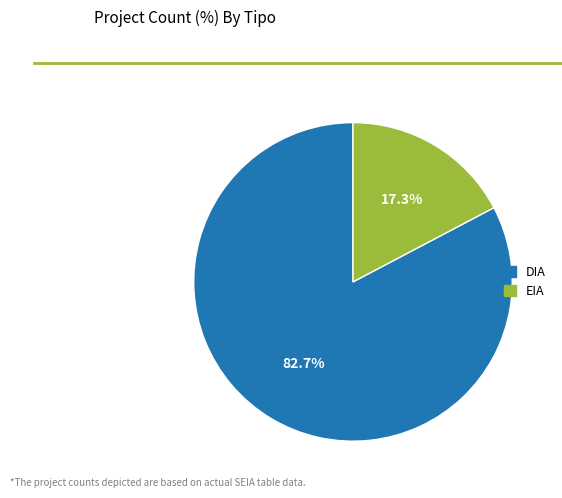

What is the total percentage of DIA and EIA?

100.0%